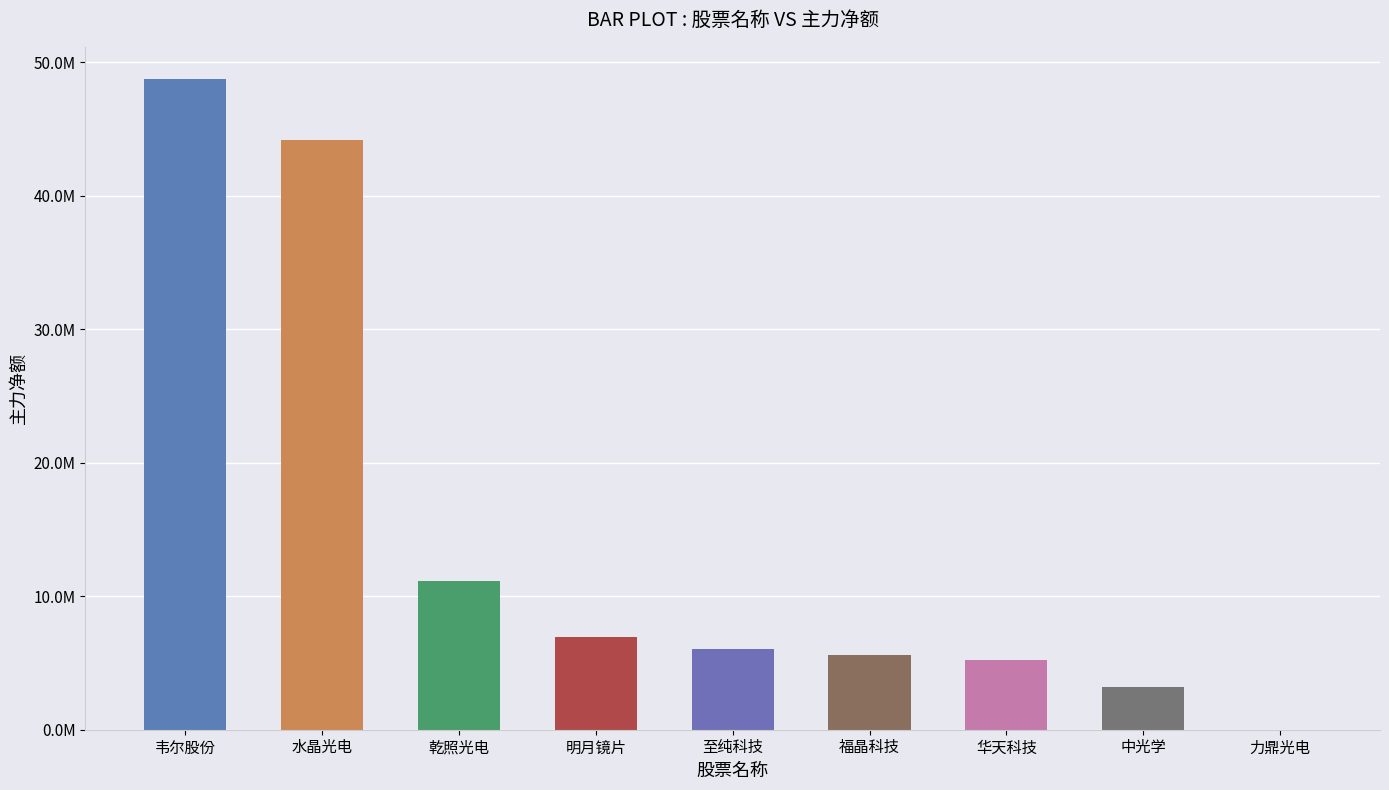

What is the ratio of the value at 至纯科技 to the value at 韦尔股份?

0.1